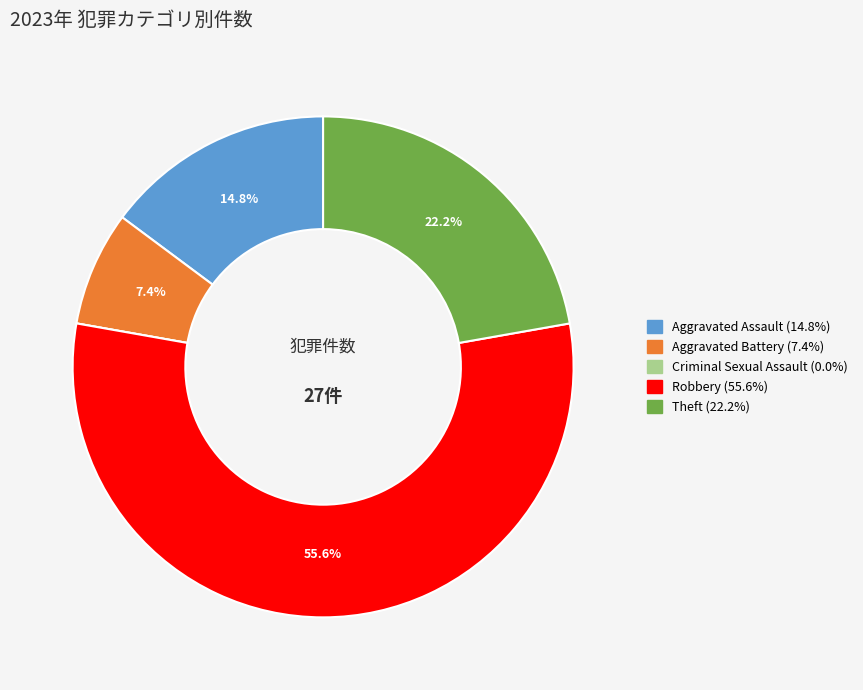

The Aggravated Assault slice represents 22% of the pie. True or false?

False